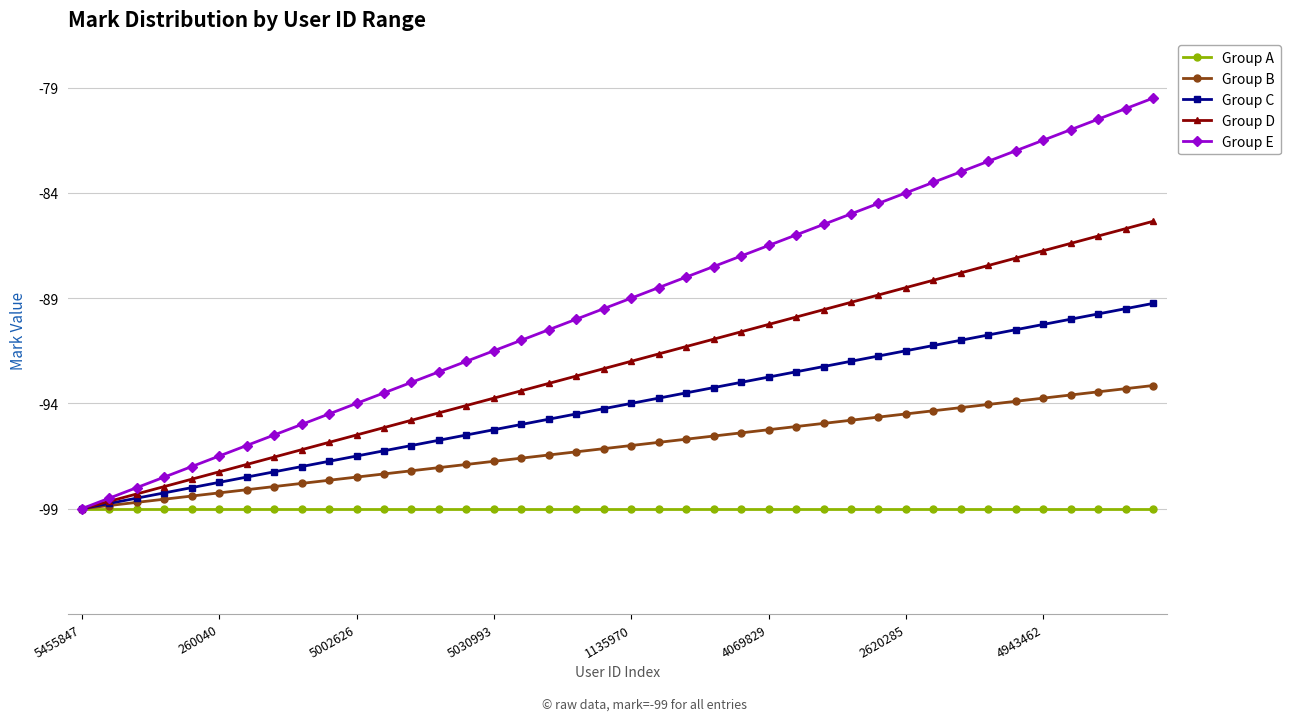

Which series has the largest total across all categories?

Group E